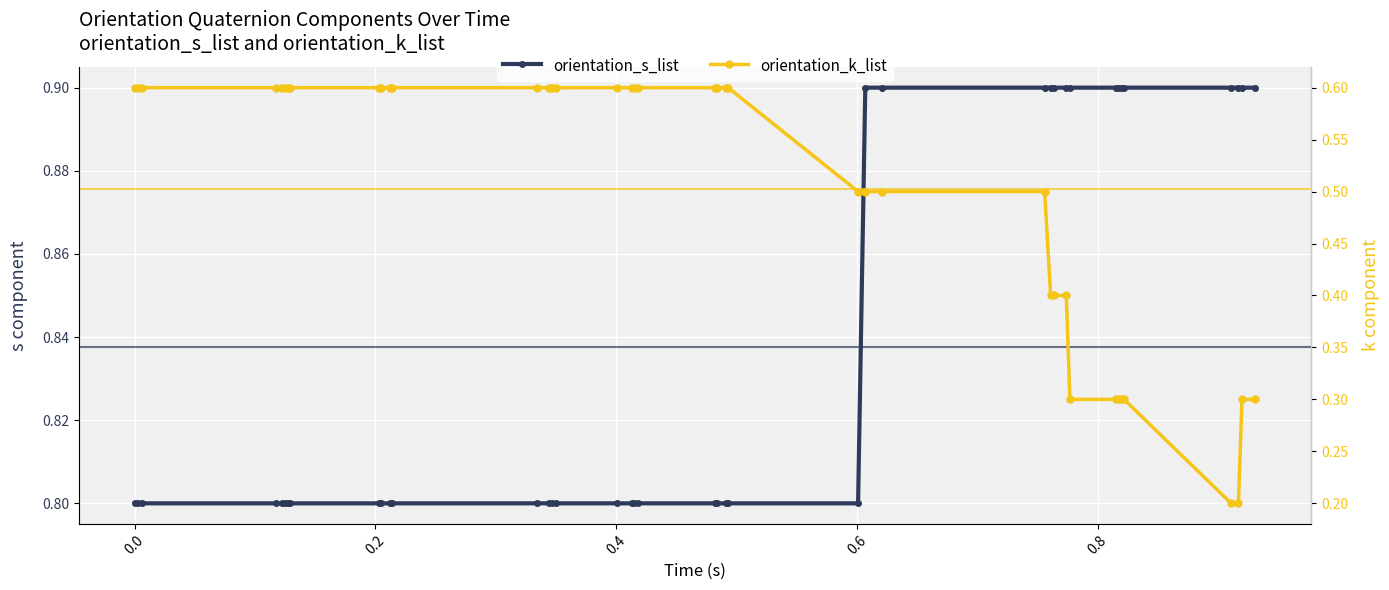

Is it true that orientation_s_list equals 0.8 at 0.4?

True